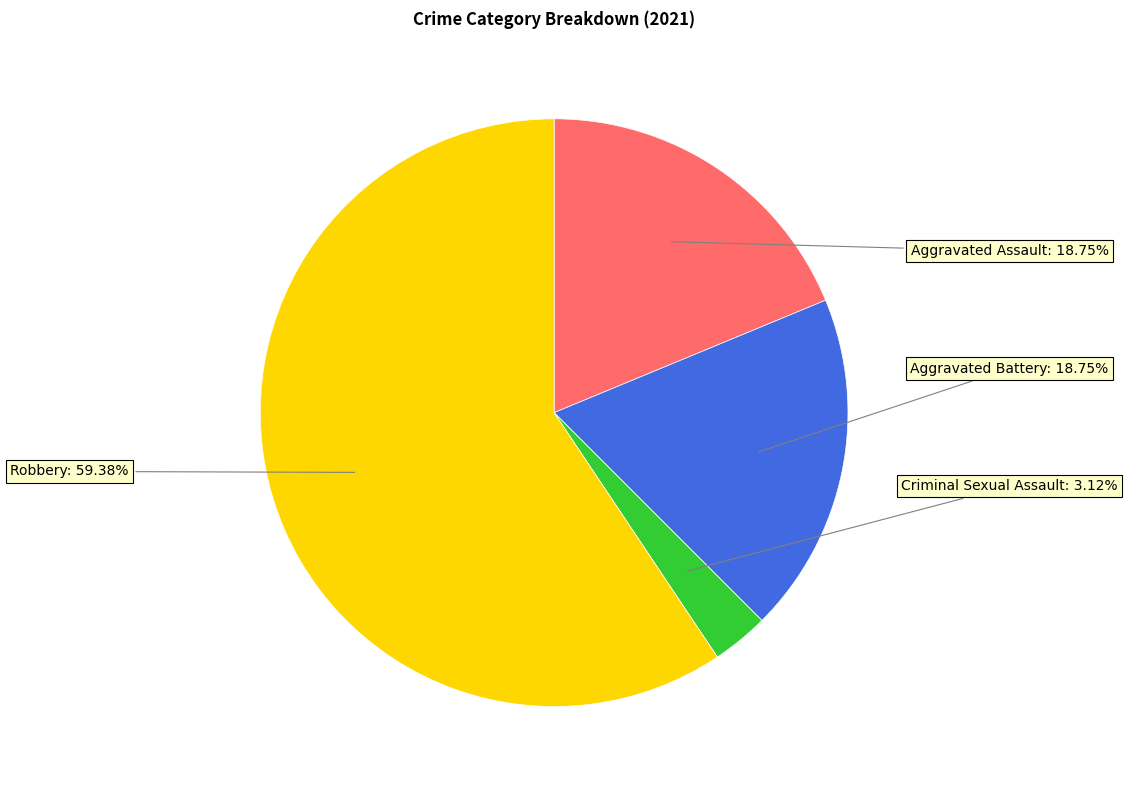

Is there a majority slice in this chart?

Yes